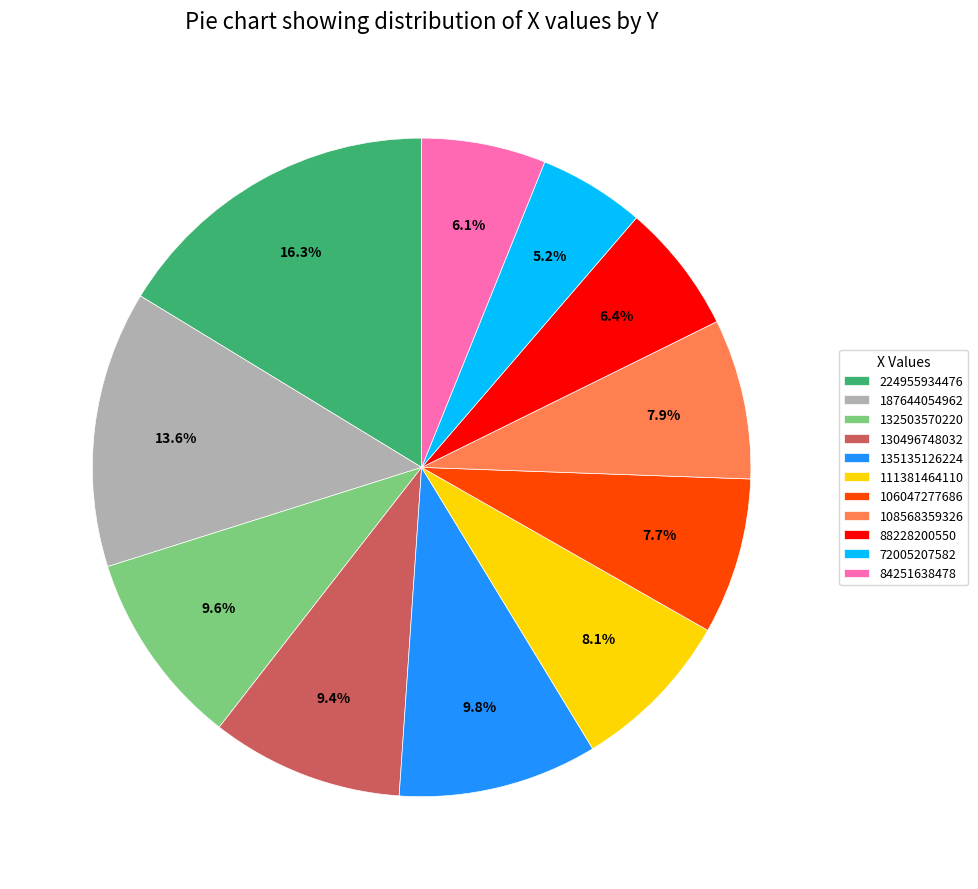

To the nearest percent, what percentage of the pie is 72005207582?

5%